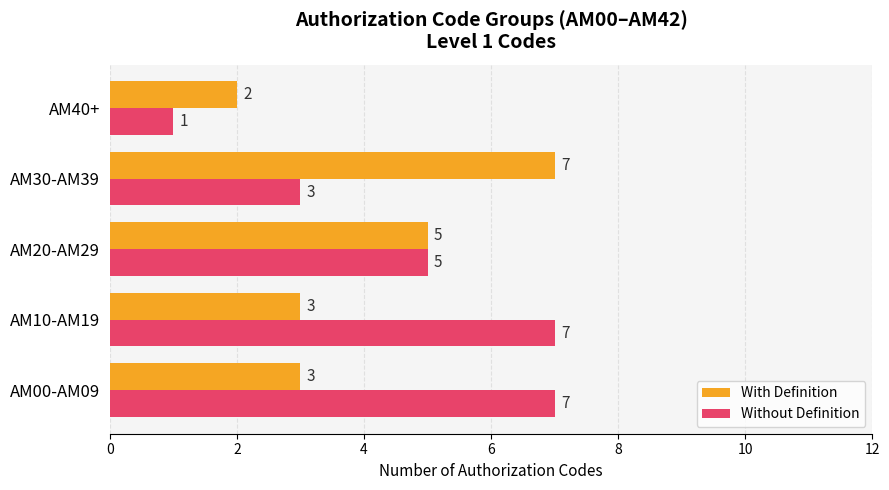

What is the average value of the Without Definition series?

5